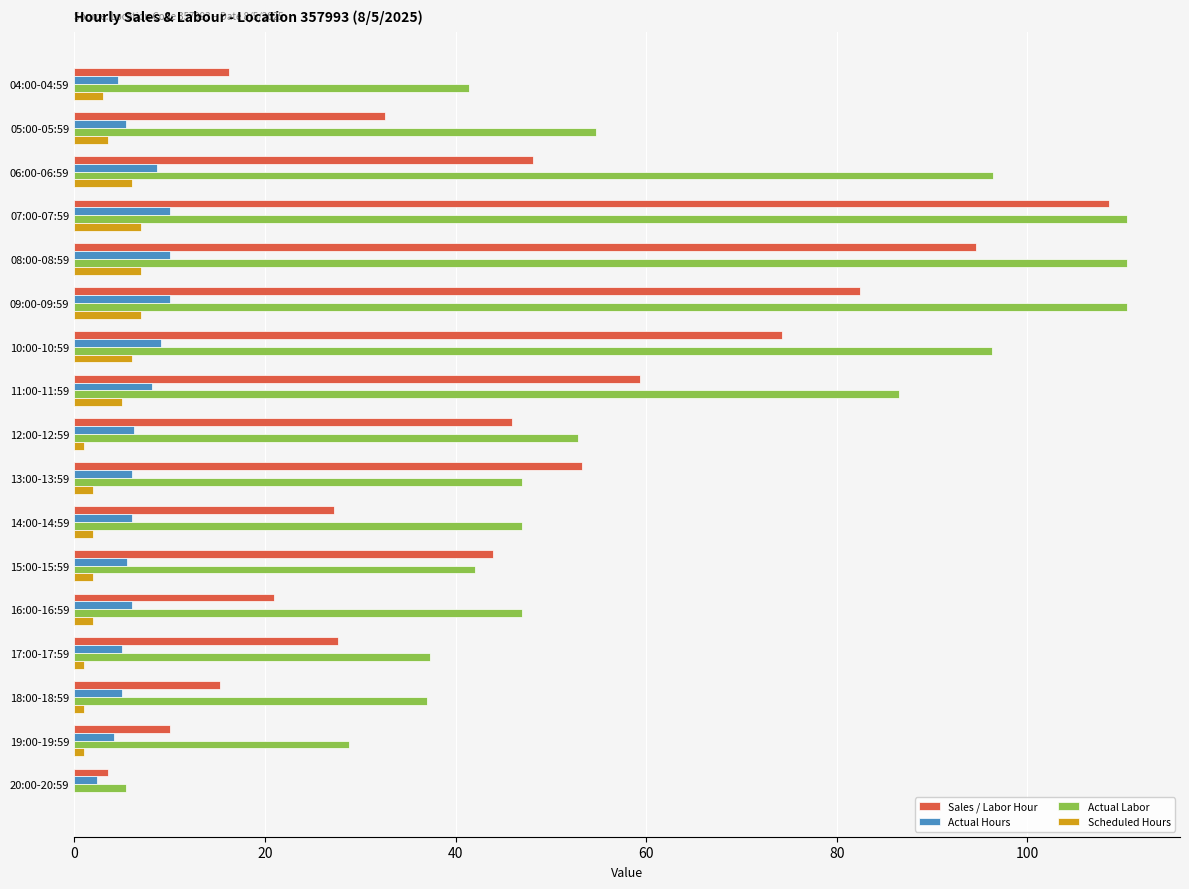

At which category is the sum across all series the highest?

07:00-07:59